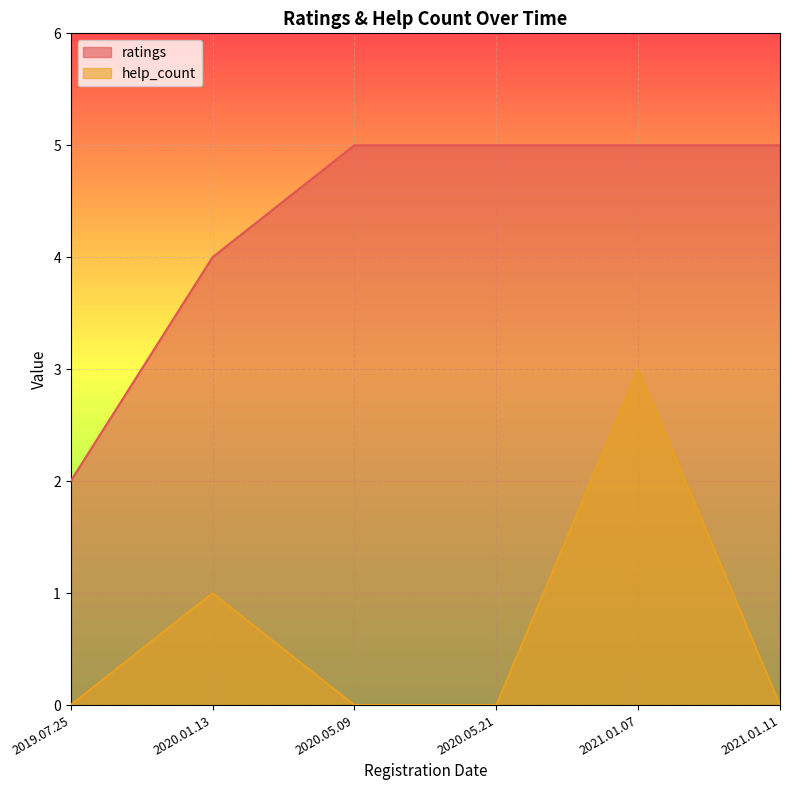

Rank the series by their average value, from lowest to highest.

help_count, ratings